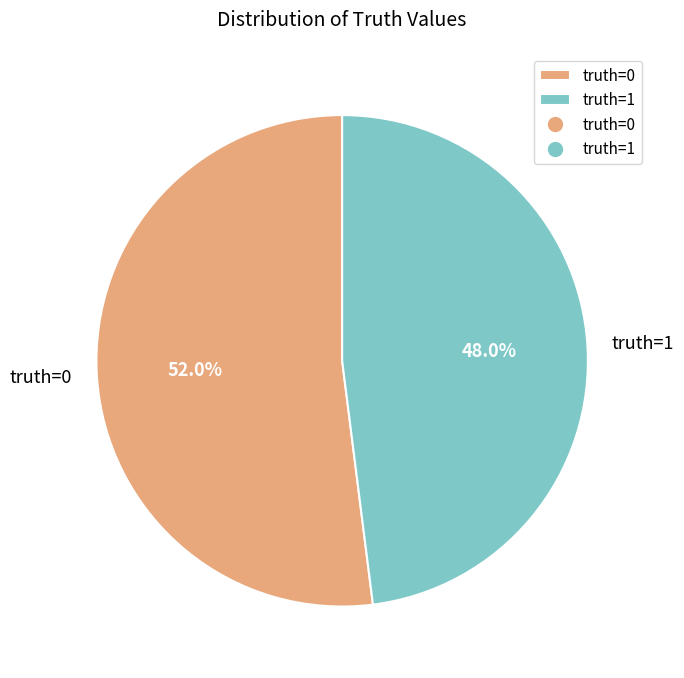

To the nearest percent, what is the difference between the largest and smallest slice percentages?

4%